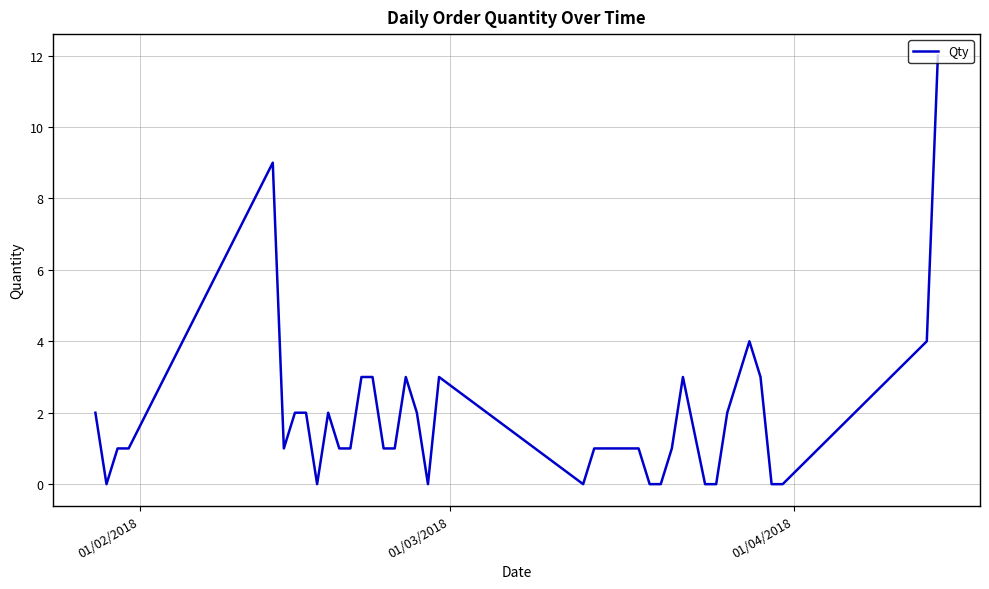

How many categories are shown in the chart?

40